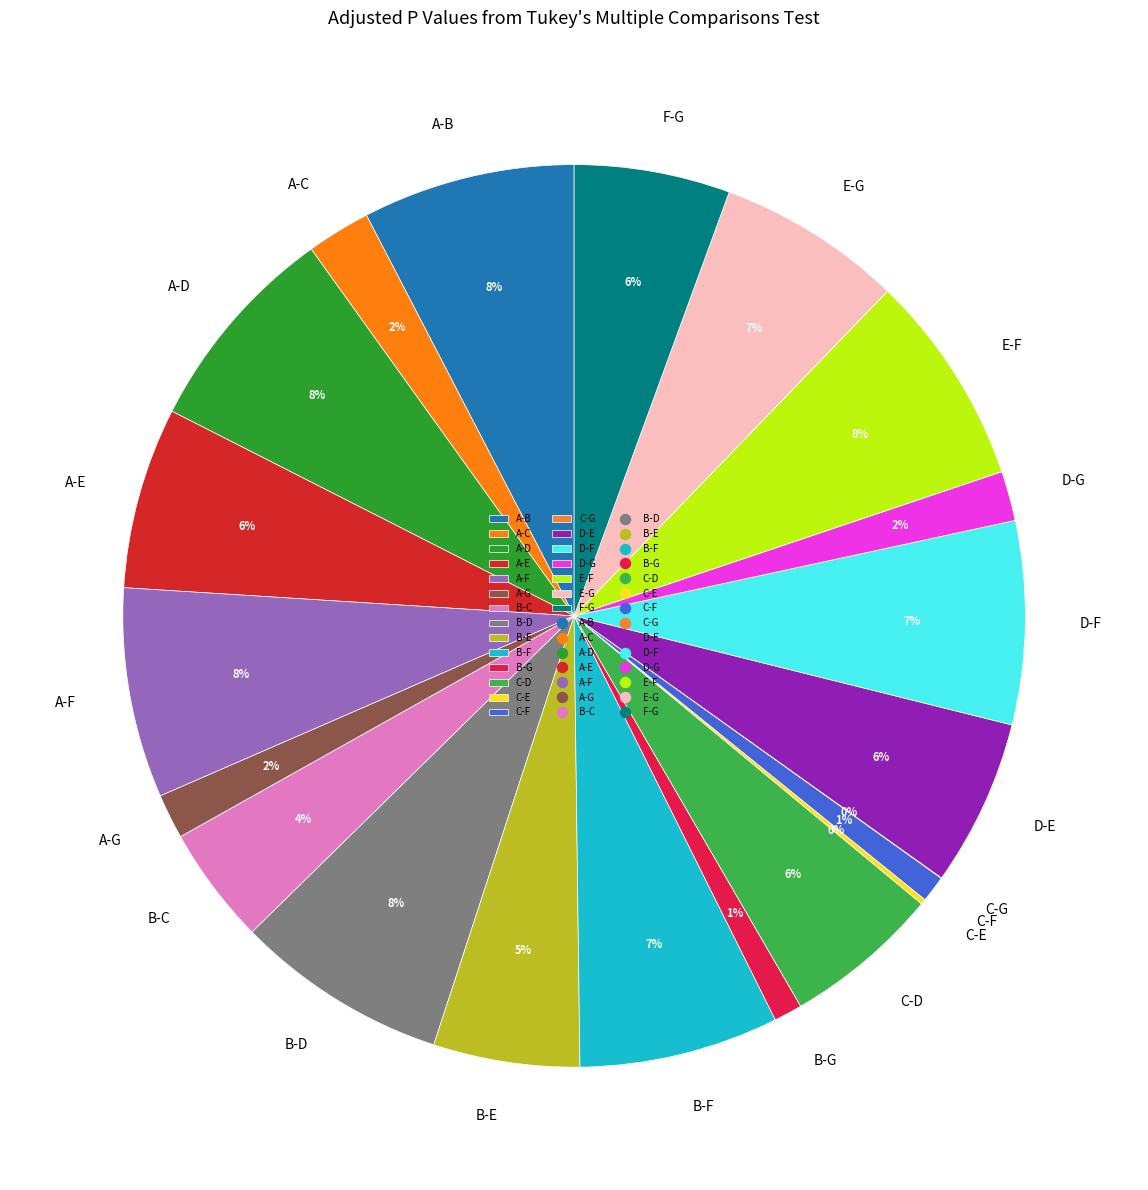

Between B-E and A-C, which is larger?

B-E